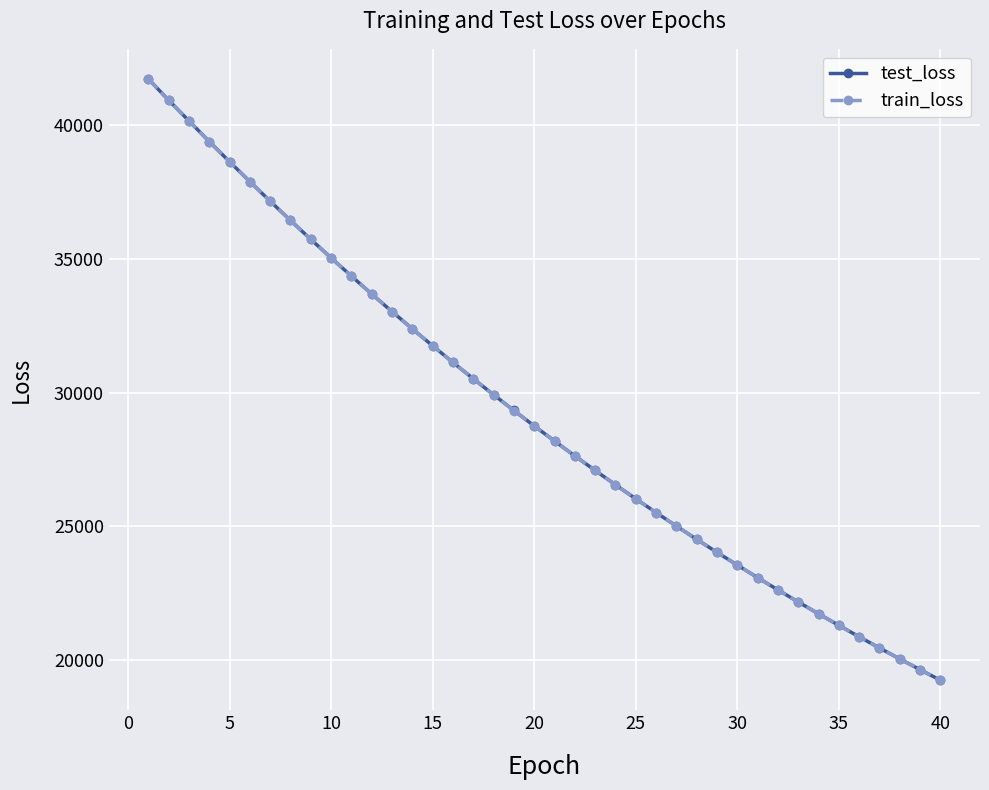

What is the value of the train_loss point at the 26th from the left?

25508.4